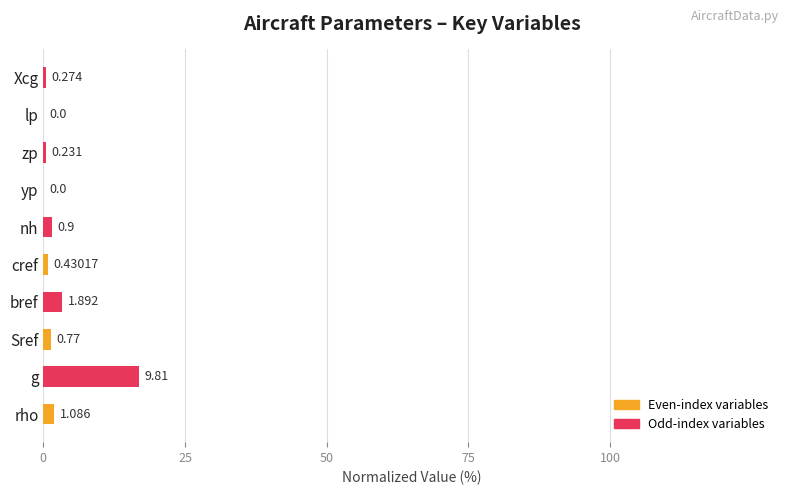

How many data points does each series have?

10